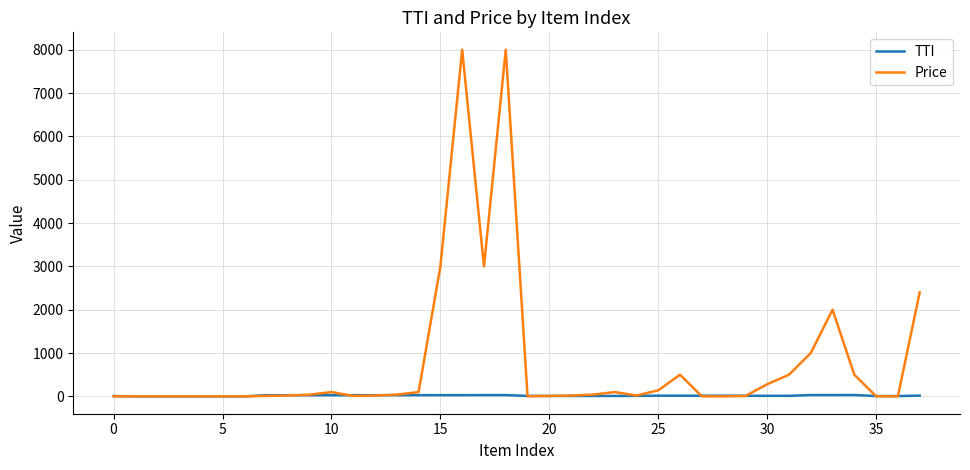

Which series has the largest total across all categories?

Price